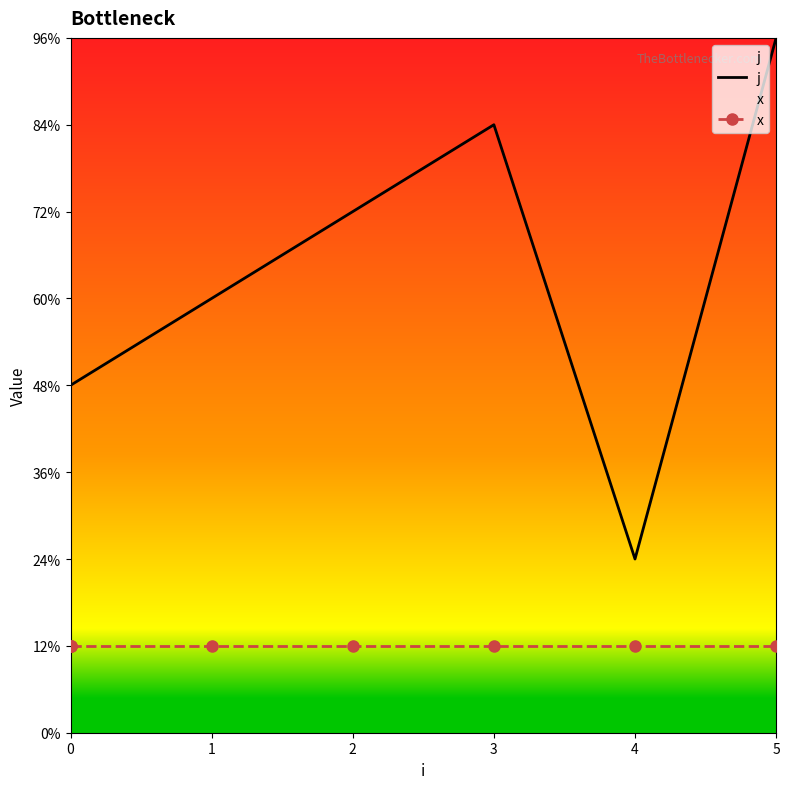

True or false: x has a value of 2 at 1.

False